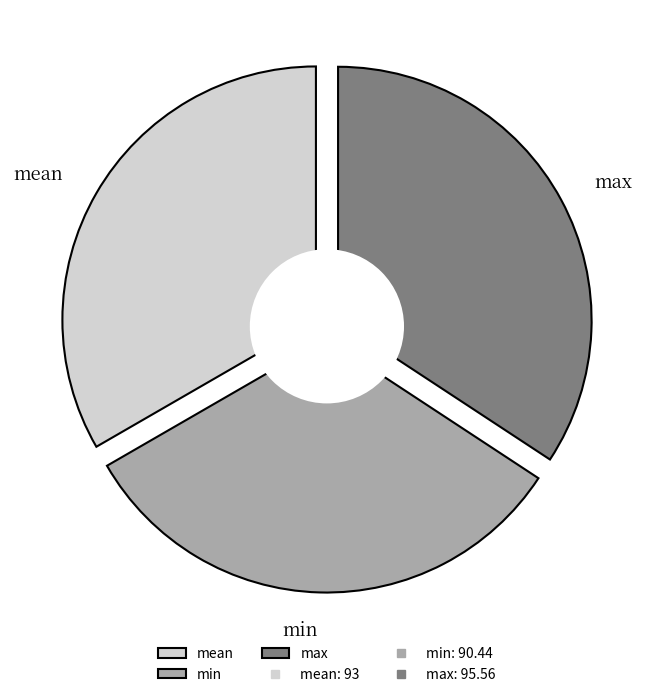

Is it true that max is 34% of the pie?

True